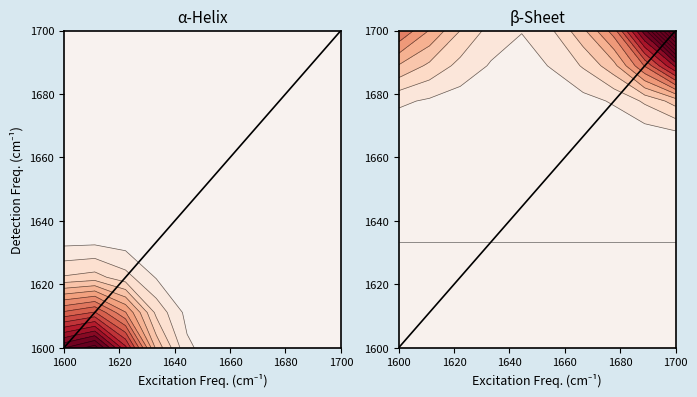

The value at 1700 is 2437. True or false?

False